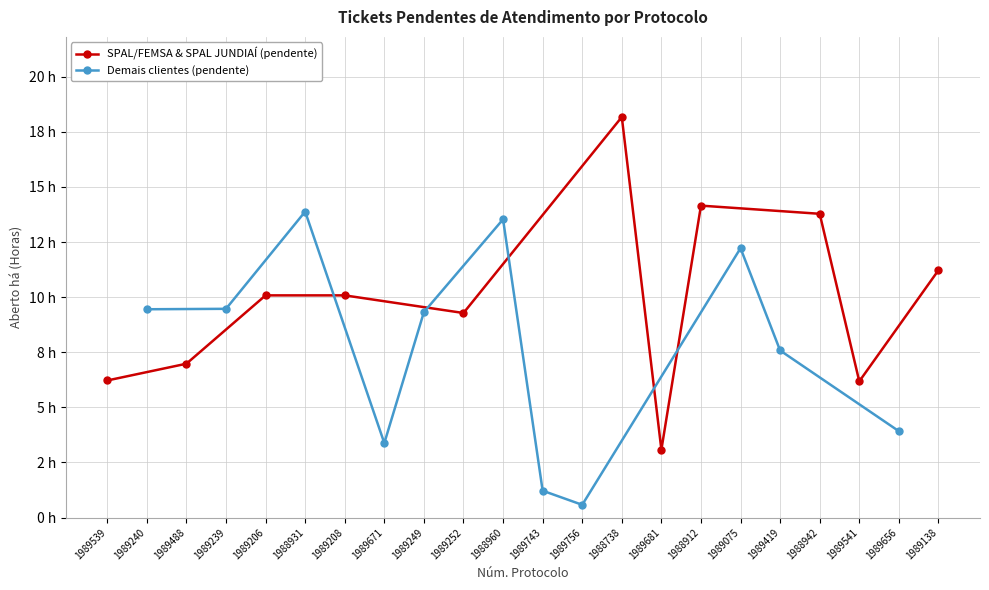

Which series changed the most between 1989206 and 1989249?

SPAL/FEMSA & SPAL JUNDIAÍ (pendente)